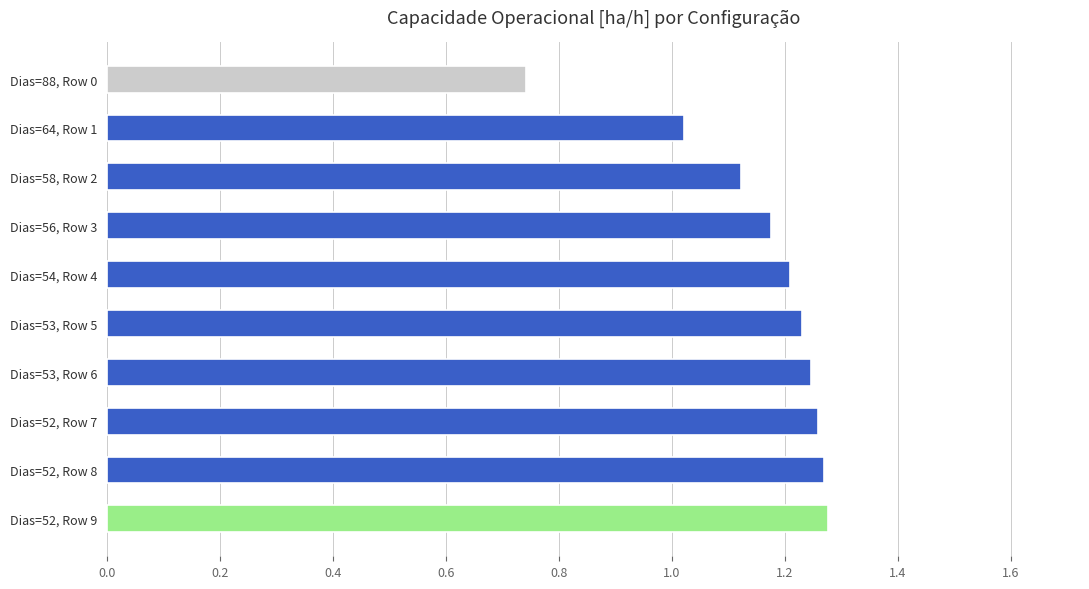

Where is the data nearest to the value 1?

Dias=64, Row 1